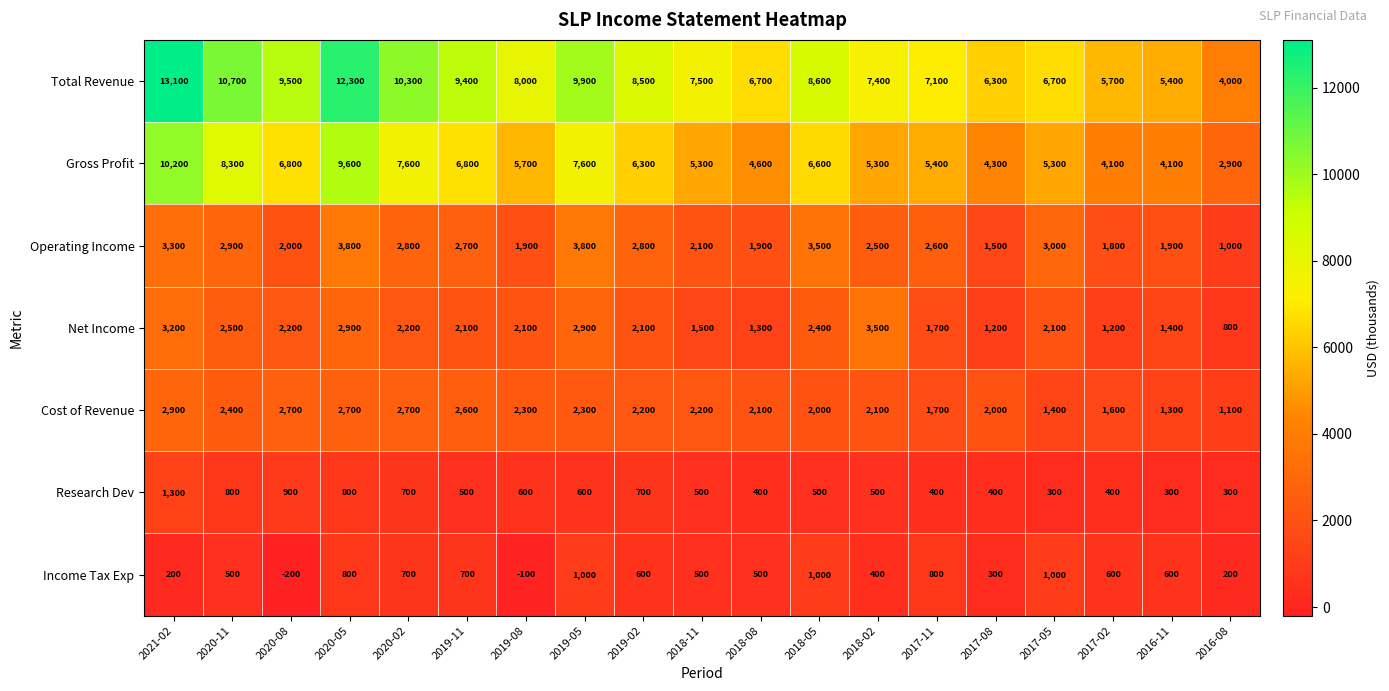

At which category does the chart reach its peak across all series?

2021-02